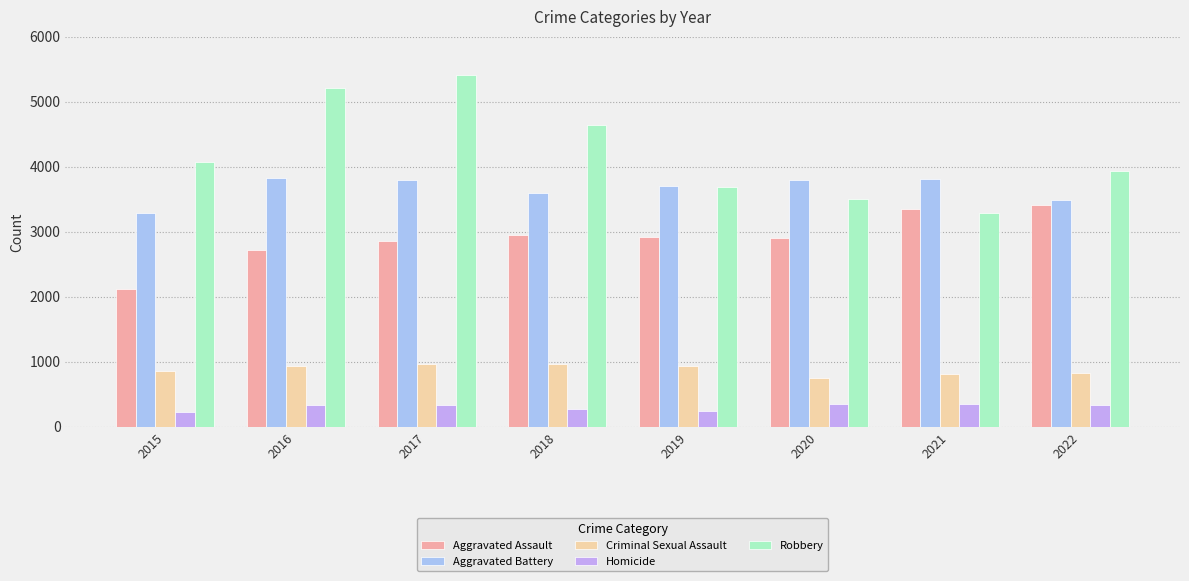

Reading right to left, list all the values displayed in this chart.

Aggravated Assault: 2022=3403	2021=3346	2020=2902	2019=2911	2018=2952	2017=2860	2016=2715	2015=2116
Aggravated Battery: 2022=3488	2021=3804	2020=3787	2019=3706	2018=3590	2017=3789	2016=3826	2015=3289
Criminal Sexual Assault: 2022=821	2021=802	2020=751	2019=928	2018=960	2017=961	2016=925	2015=858
Homicide: 2022=326	2021=346	2020=345	2019=247	2018=267	2017=338	2016=337	2015=219
Robbery: 2022=3939	2021=3278	2020=3504	2019=3687	2018=4645	2017=5410	2016=5204	2015=4076